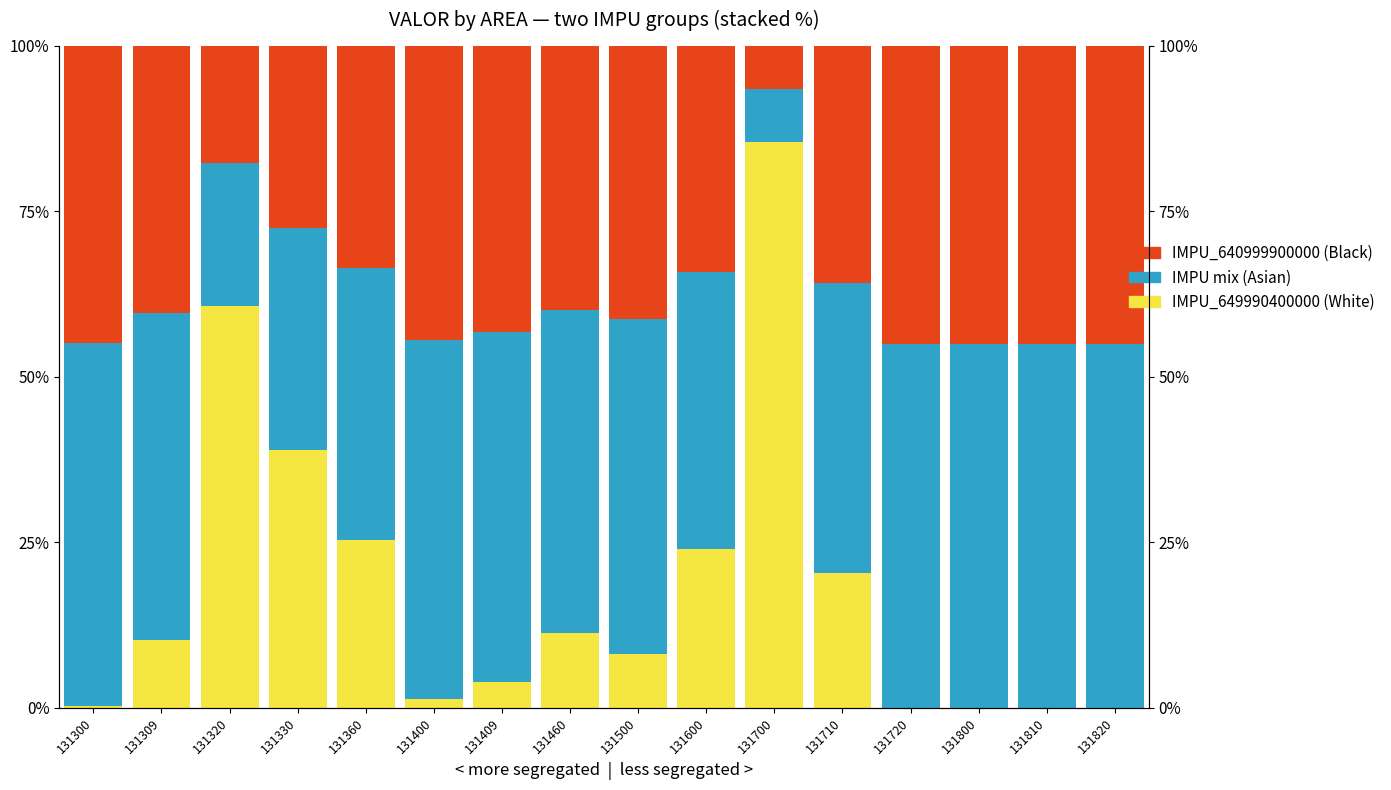

At how many categories does at least one series exceed 52?

9